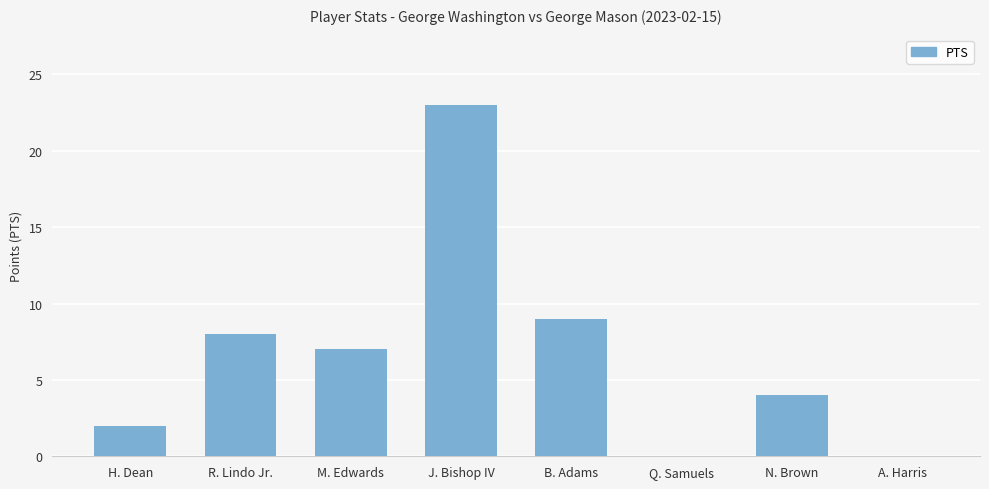

Approximately how many times larger is the value at B. Adams compared to H. Dean?

4.5